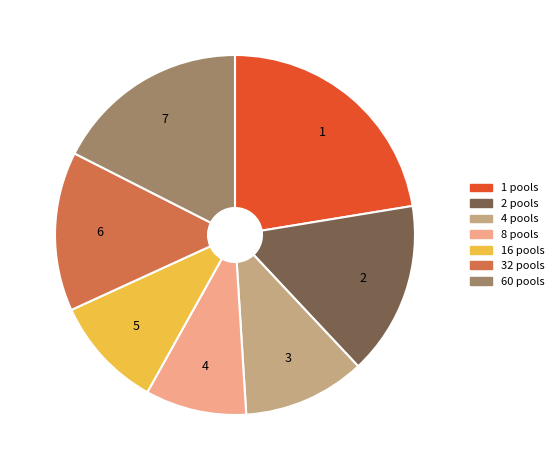

Is there a majority slice in this chart?

No